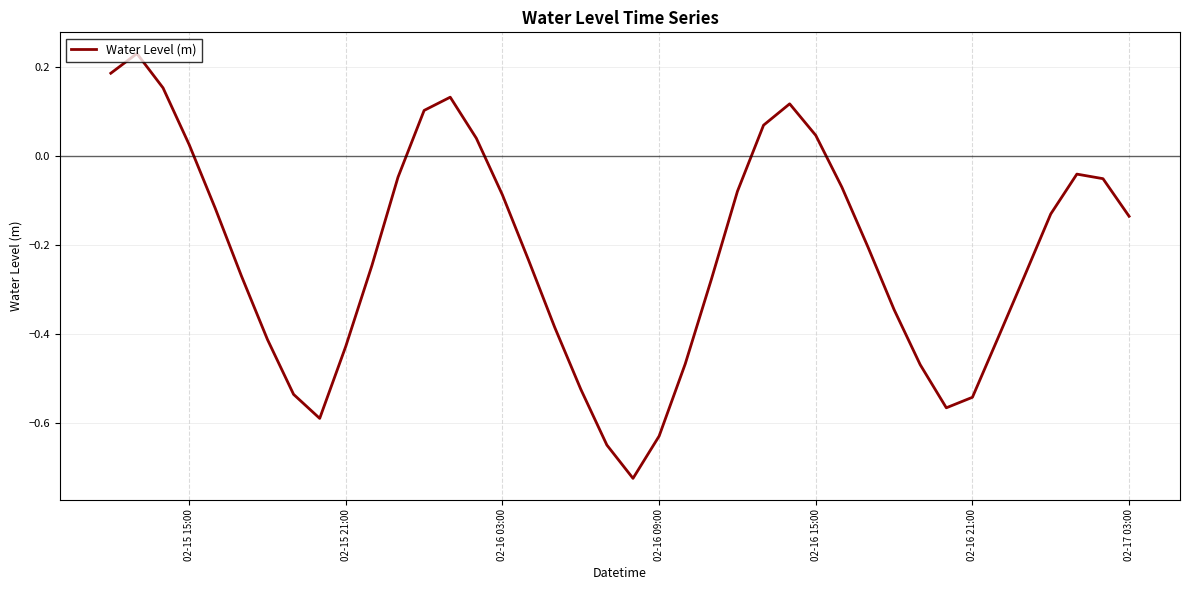

What is the difference between the maximum and minimum values?

1.0